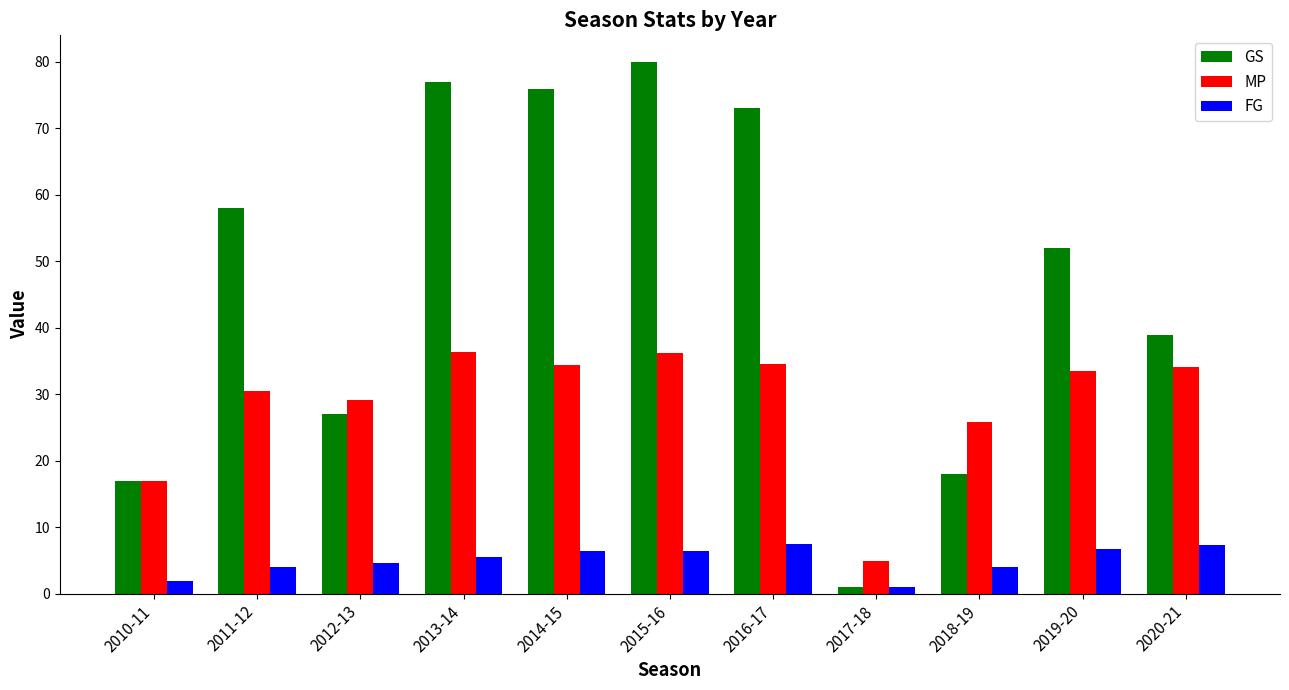

Rank the series by their maximum value, from highest to lowest.

GS, MP, FG